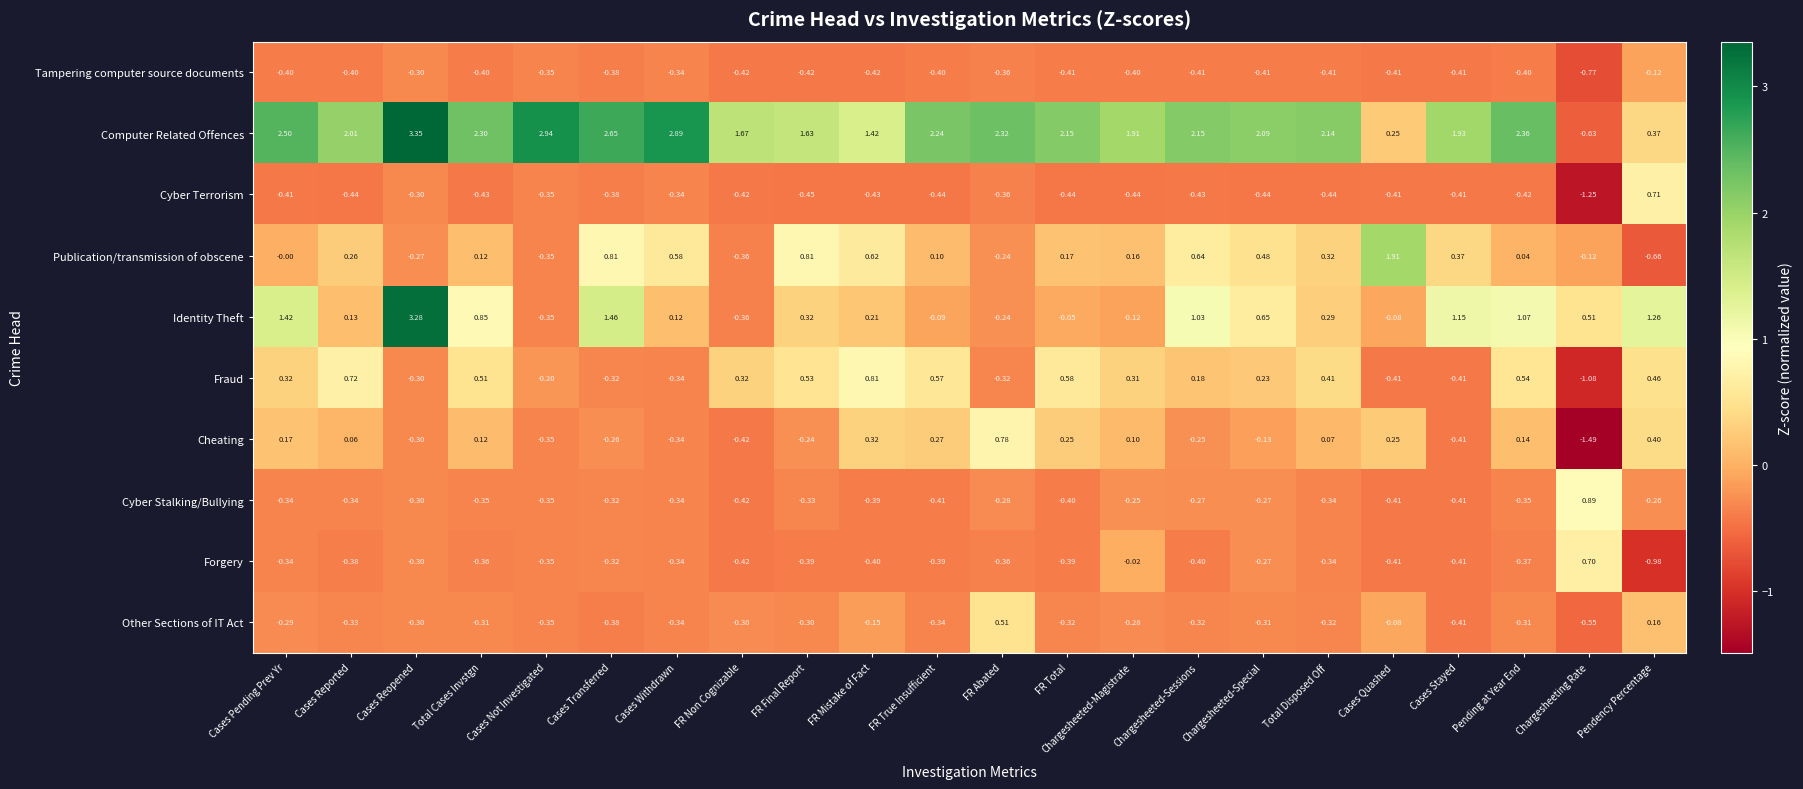

At which label does Other Sections of IT Act first exceed 0?

FR Abated